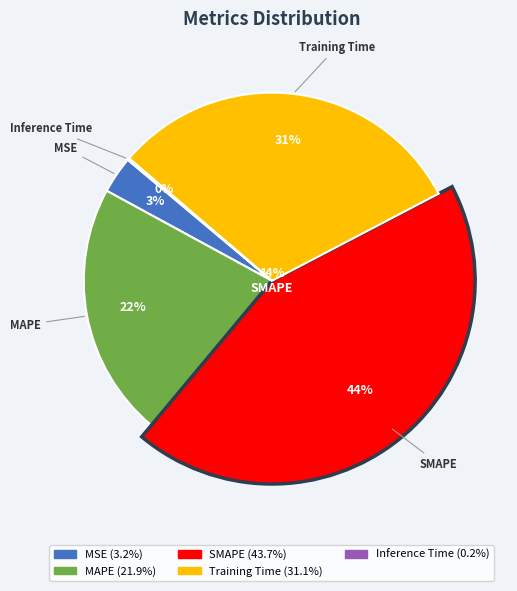

To the nearest percent, what is the combined percentage of SMAPE and MSE?

47%